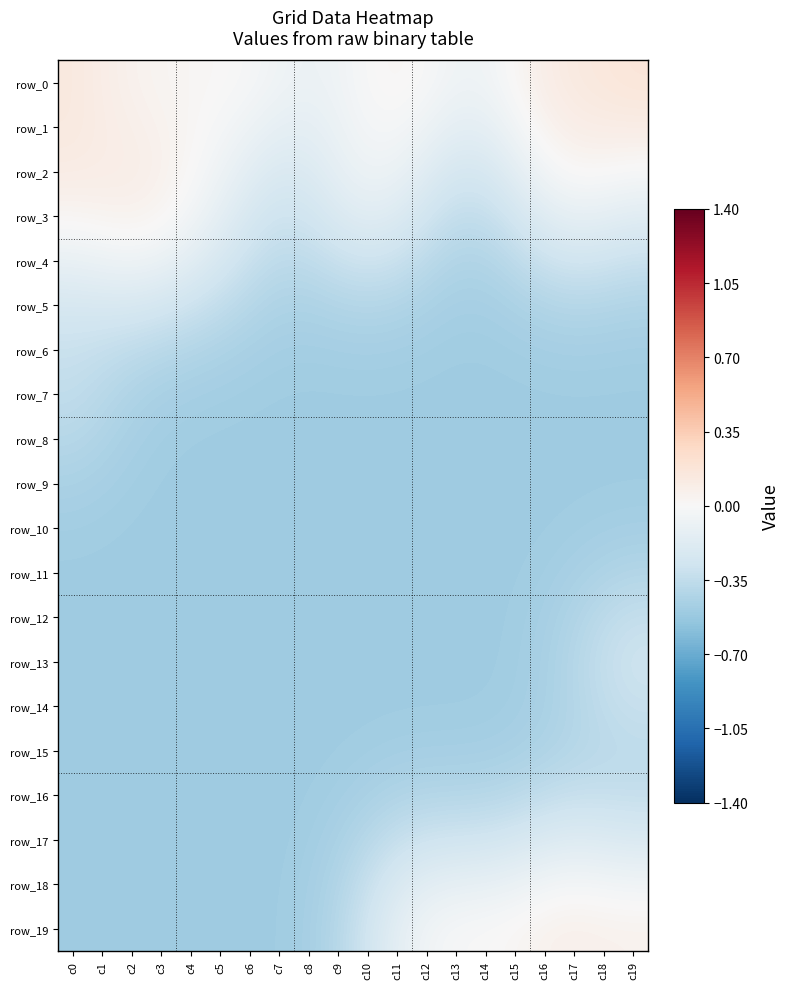

Rank the categories by row_11 value from lowest to highest.

c7, c8, c9, c10, c11, c6, c5, c12, c4, c13, c3, c14, c2, c1, c0, c15, c16, c17, c18, c19